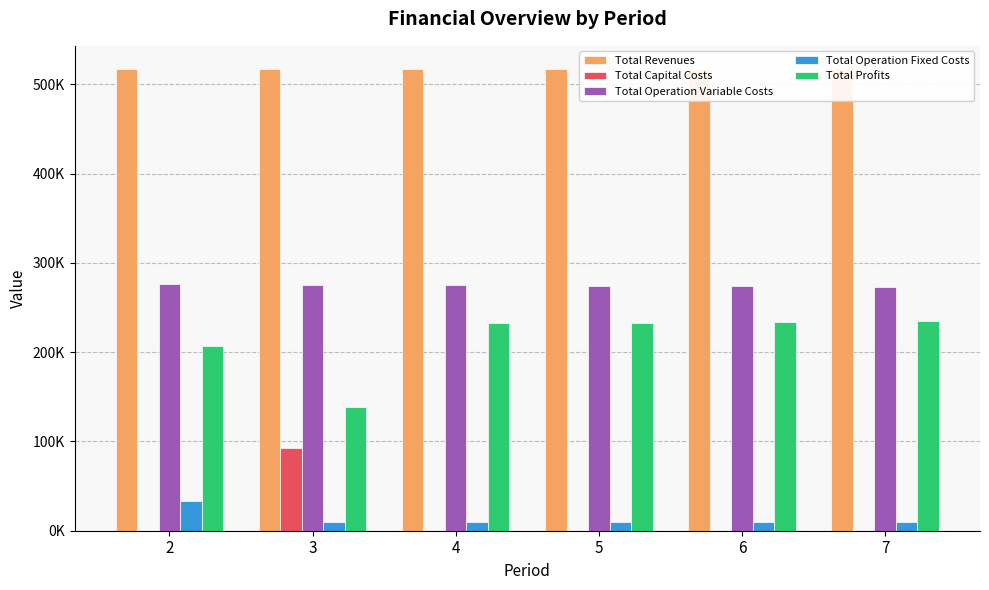

Rank the series by their maximum value, from highest to lowest.

Total Revenues, Total Operation Variable Costs, Total Profits, Total Capital Costs, Total Operation Fixed Costs